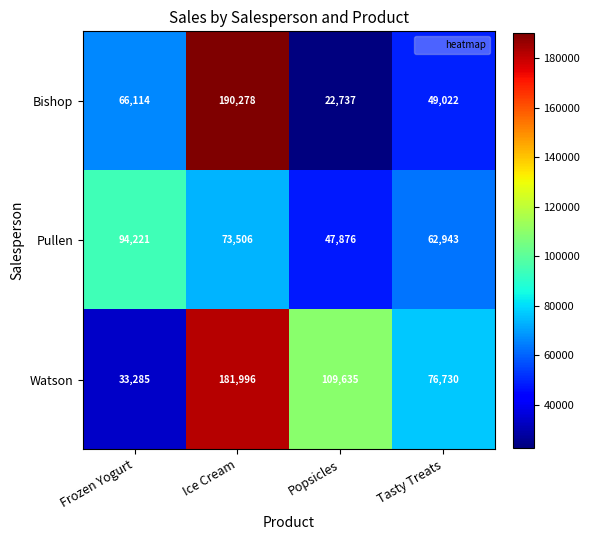

Reading left to right, extract all data points from this chart.

Bishop: 66114	190278	22737	49022
Pullen: 94221	73506	47876	62943
Watson: 33285	181996	109635	76730